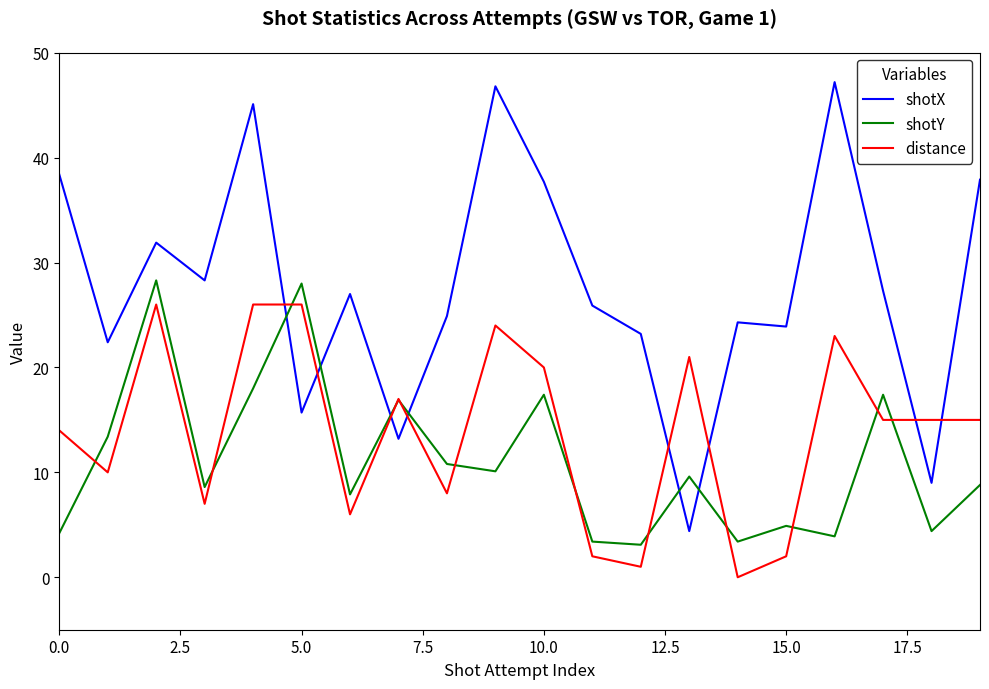

What is the sum of all shotX values?

554.5